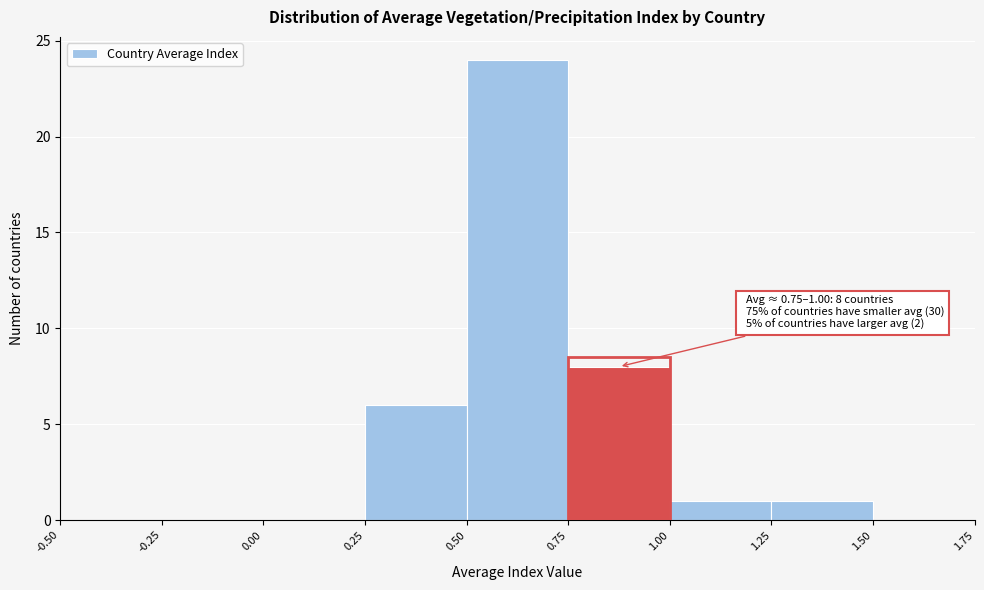

Over which range of the x-axis is the bar tallest?

0.50 to 0.75